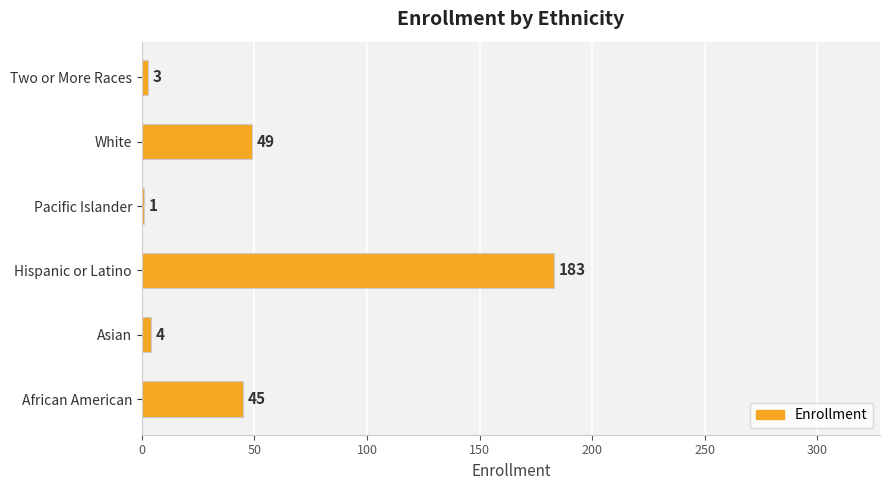

What is the approximate value at Two or More Races?

3